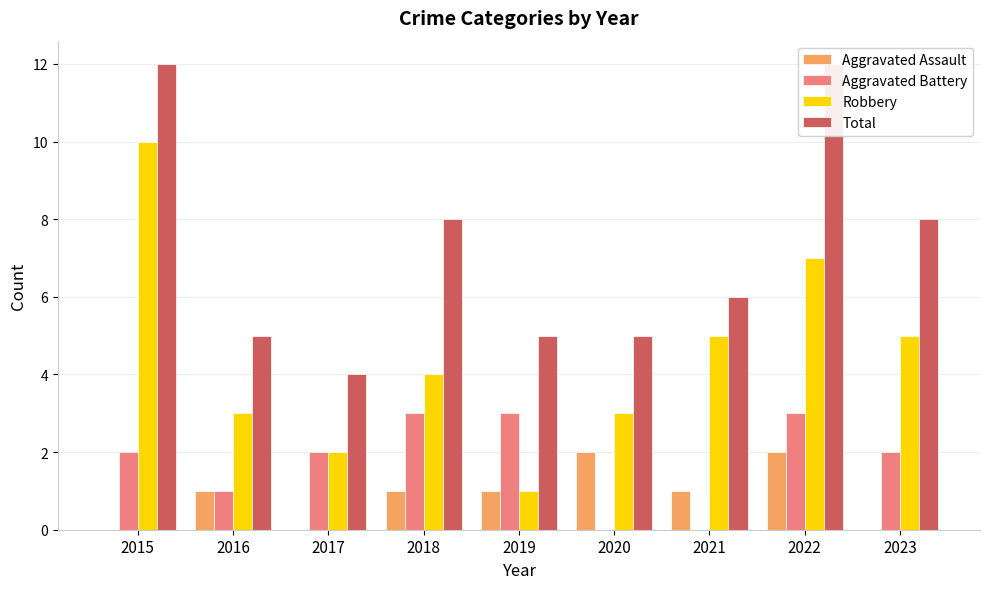

What is the difference between the maximum and minimum values in the Aggravated Assault series?

2